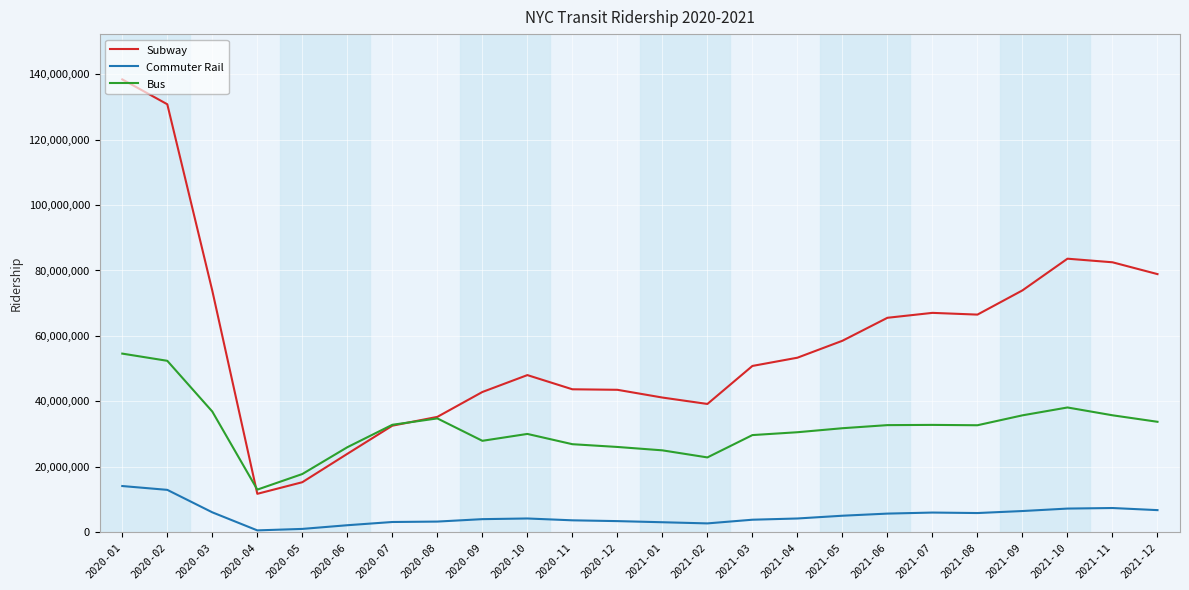

Which series has the largest total across all categories?

Subway